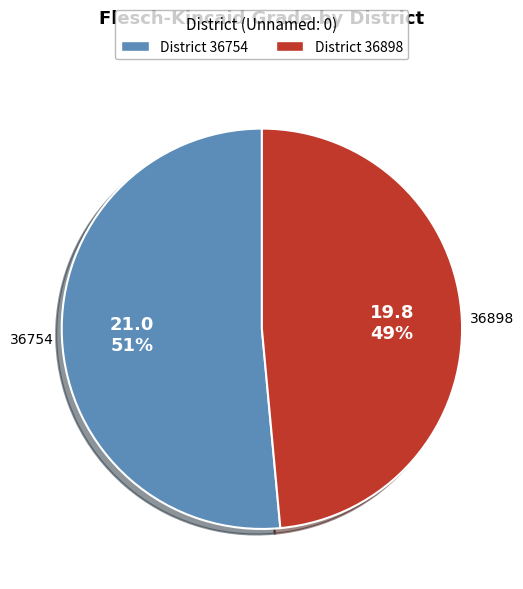

Is the sum of 36898 and 36754 greater than half?

Yes